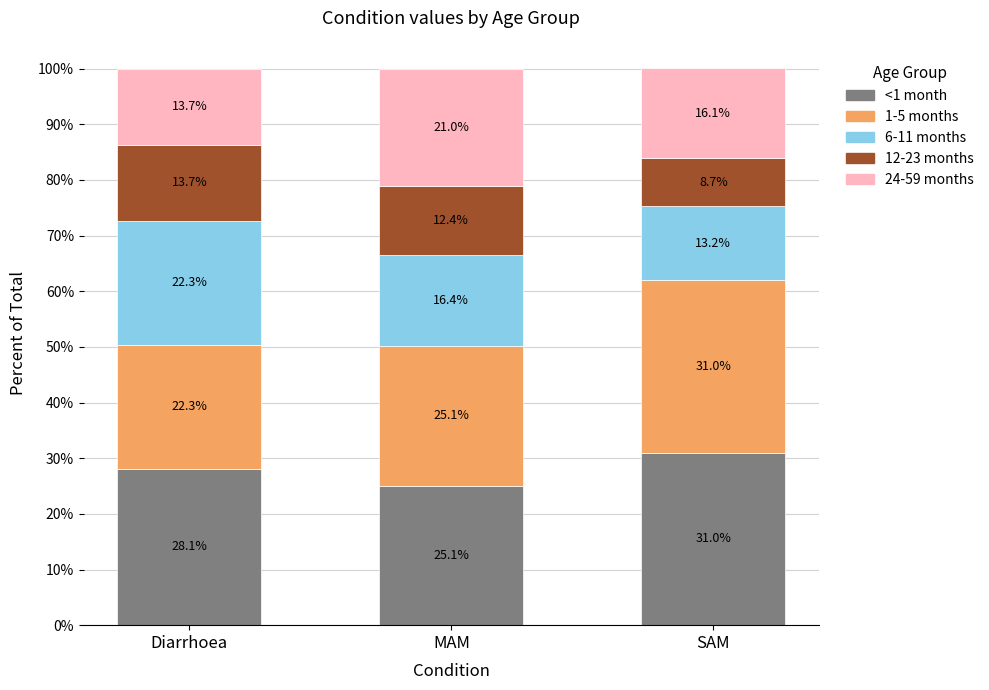

What is the total value across all series at SAM?

100.0